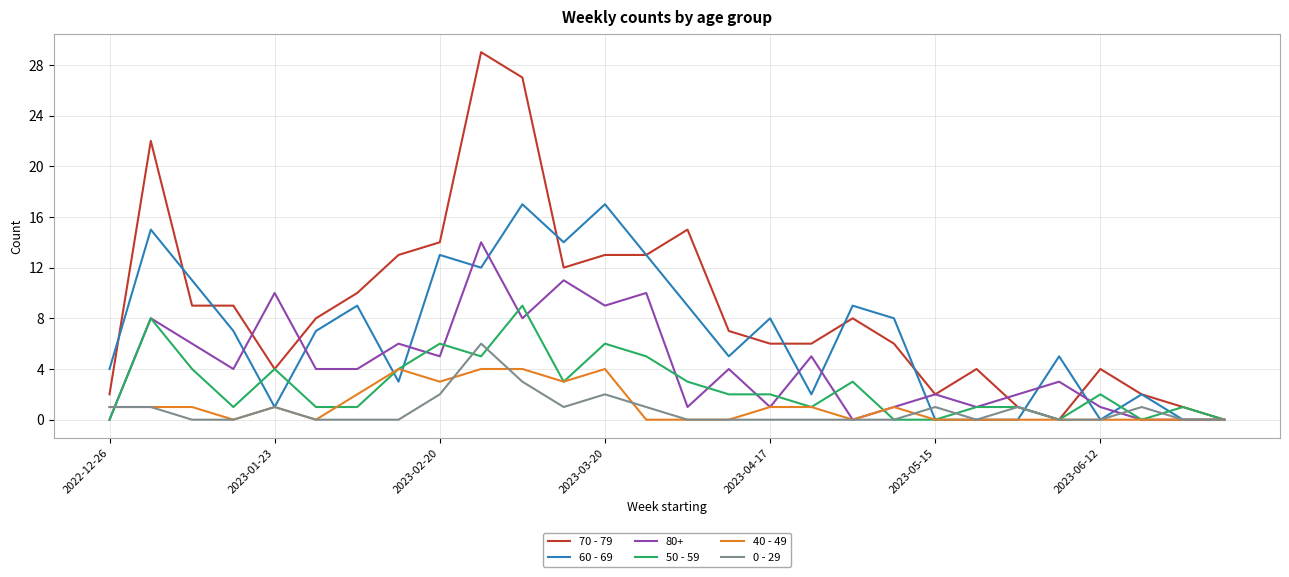

What is the maximum value shown in the chart?

29